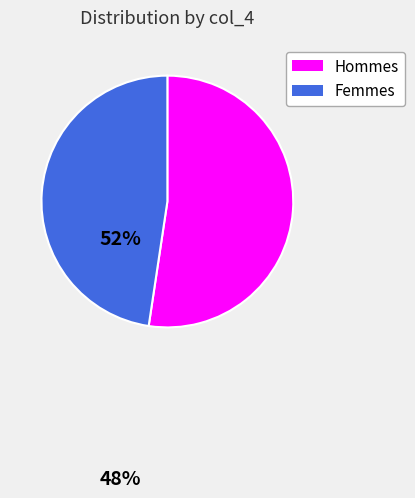

Do Hommes and Femmes together represent more than half of the pie?

Yes